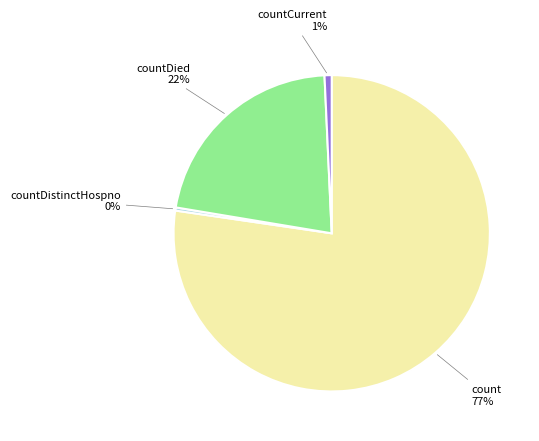

Does count represent more than half of the total?

Yes